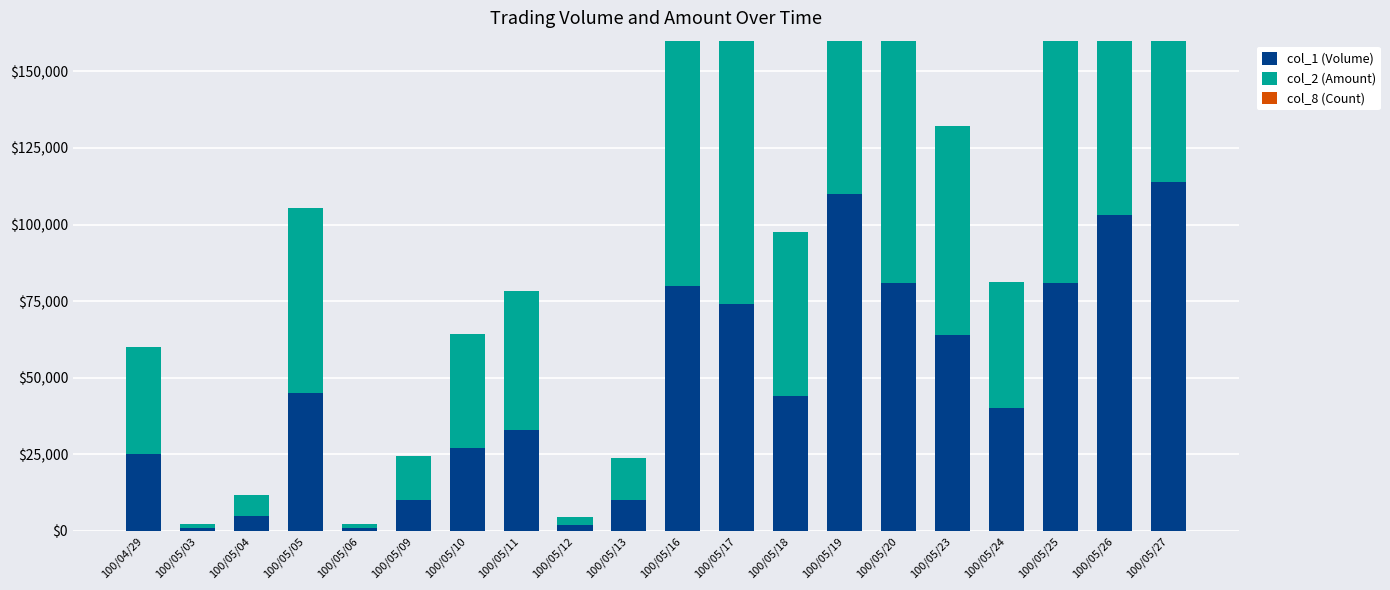

Which series has the largest range (max minus min)?

col_2 (Amount)